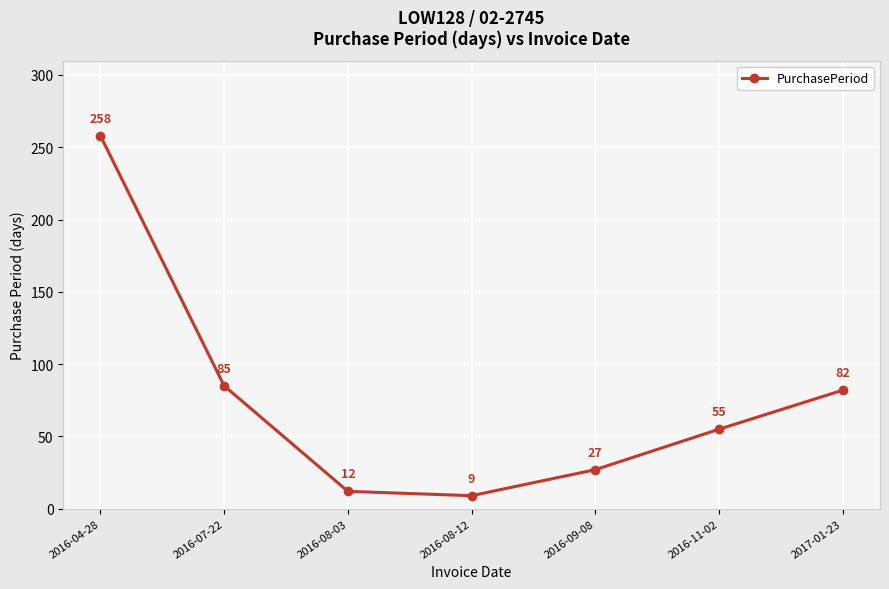

What is the sum of all values?

528